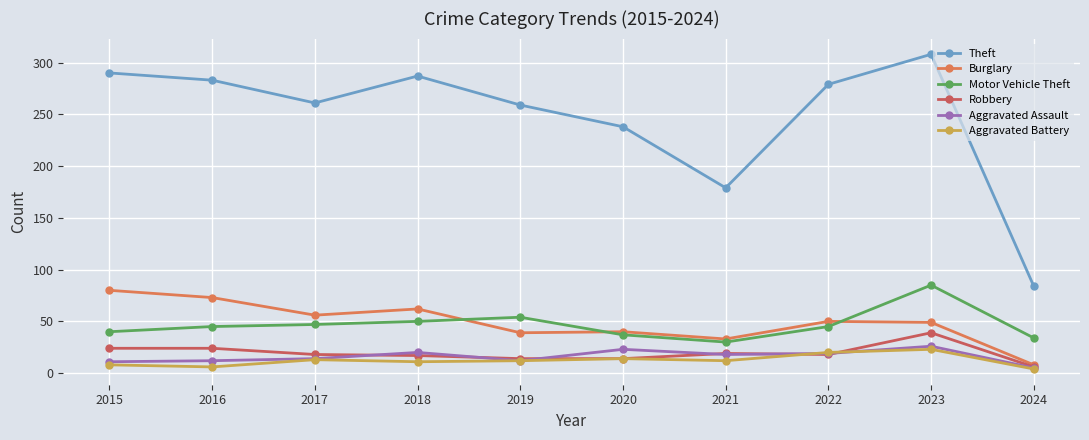

Reading right to left, list all the values displayed in this chart.

Theft: 2024=84	2023=308	2022=279	2021=179	2020=238	2019=259	2018=287	2017=261	2016=283	2015=290
Burglary: 2024=8	2023=49	2022=50	2021=33	2020=40	2019=39	2018=62	2017=56	2016=73	2015=80
Motor Vehicle Theft: 2024=34	2023=85	2022=45	2021=30	2020=37	2019=54	2018=50	2017=47	2016=45	2015=40
Robbery: 2024=6	2023=39	2022=18	2021=19	2020=14	2019=14	2018=17	2017=18	2016=24	2015=24
Aggravated Assault: 2024=5	2023=26	2022=19	2021=18	2020=23	2019=12	2018=20	2017=14	2016=12	2015=11
Aggravated Battery: 2024=4	2023=23	2022=20	2021=12	2020=14	2019=12	2018=11	2017=13	2016=6	2015=8